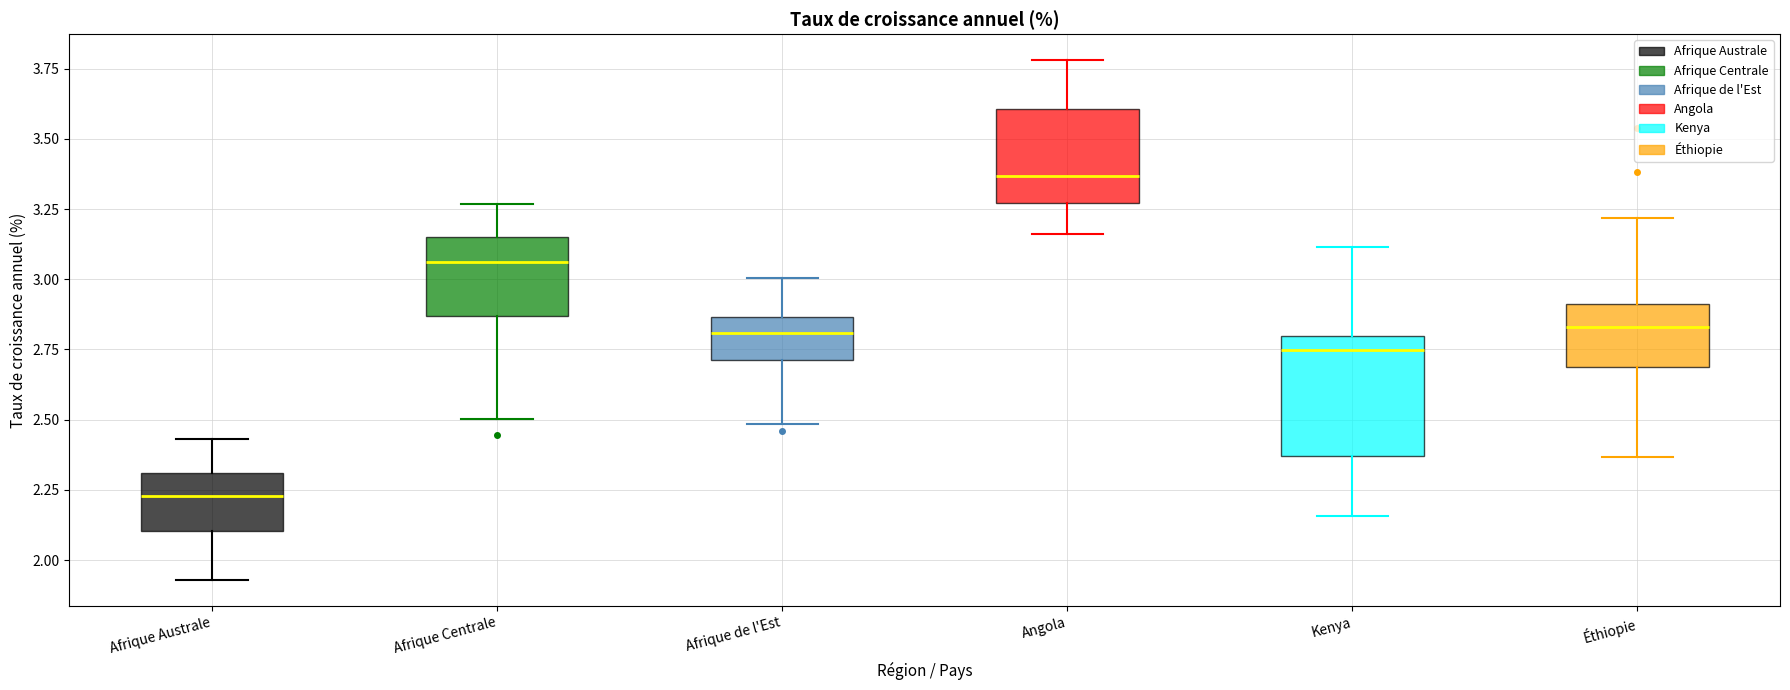

Which box's median line is the lowest?

Afrique Australe